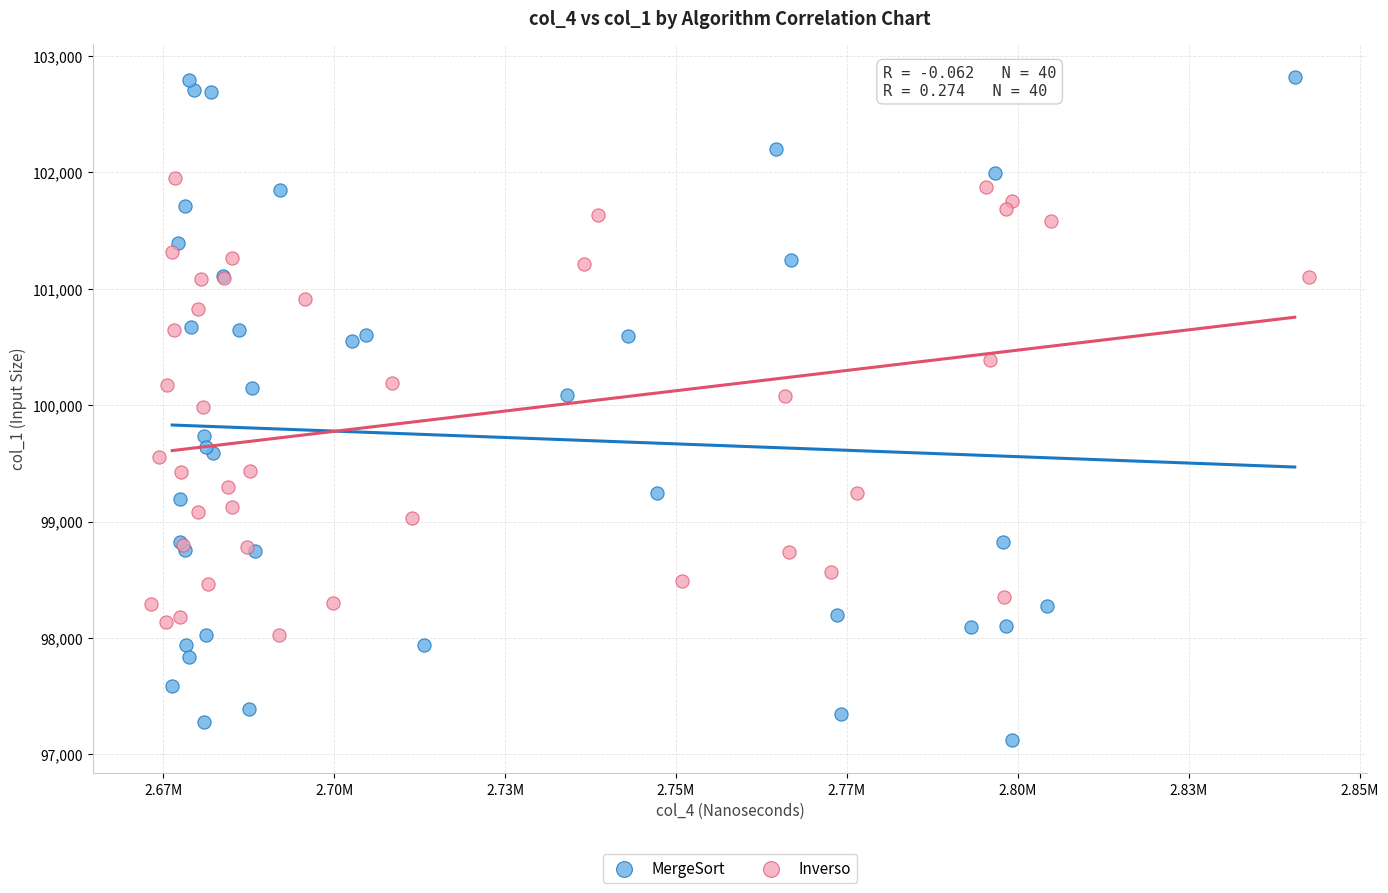

Which series has the largest Y range (max minus min)?

MergeSort